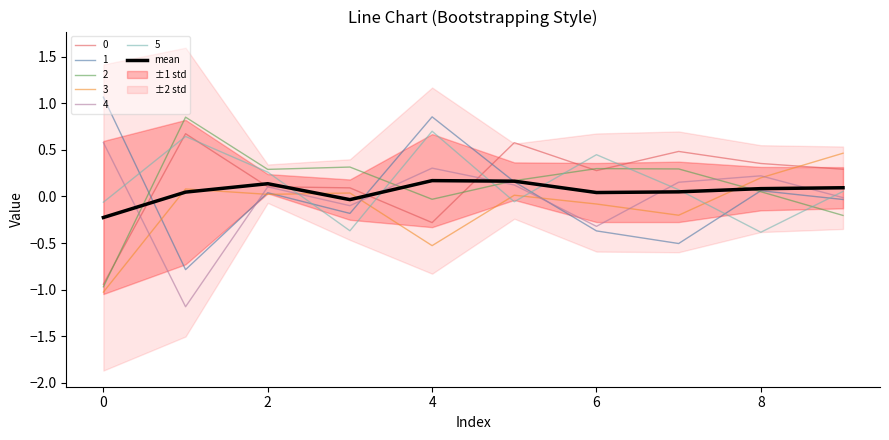

What is the value of the 9th point from the left?

0.2